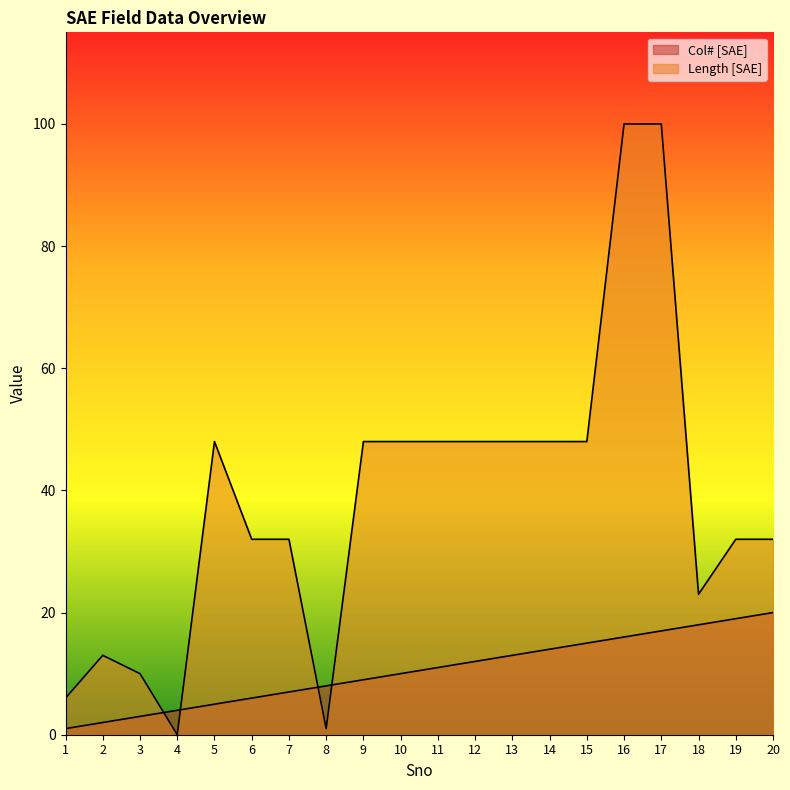

Which category has the lowest value across all series?

4